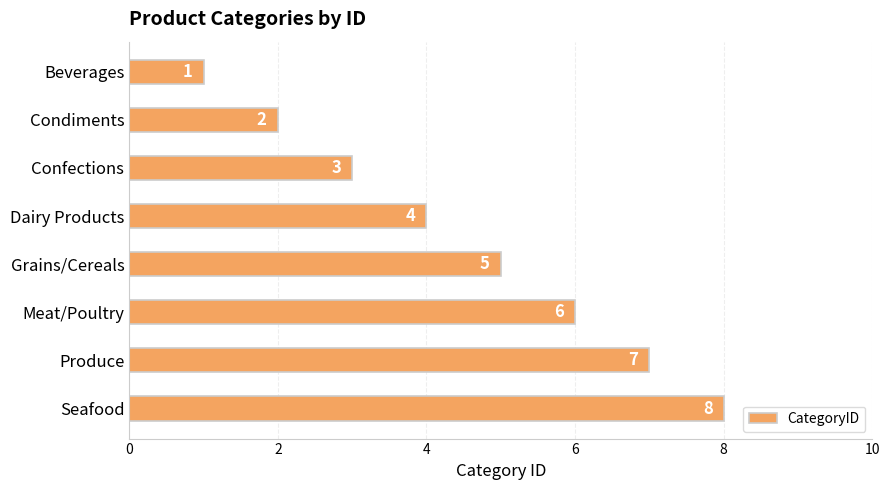

True or false: the data shows 2 at Grains/Cereals.

False